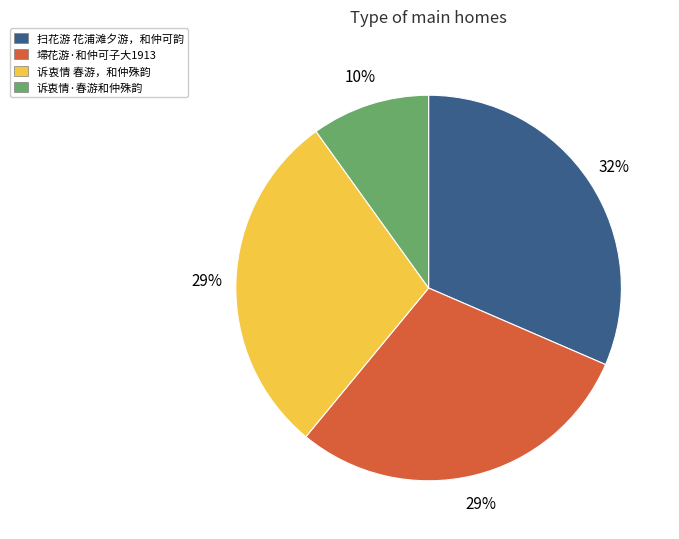

What is the ratio of the value at 埽花游·和仲可子大1913 to the value at 扫花游 花浦滩夕游，和仲可韵?

0.9